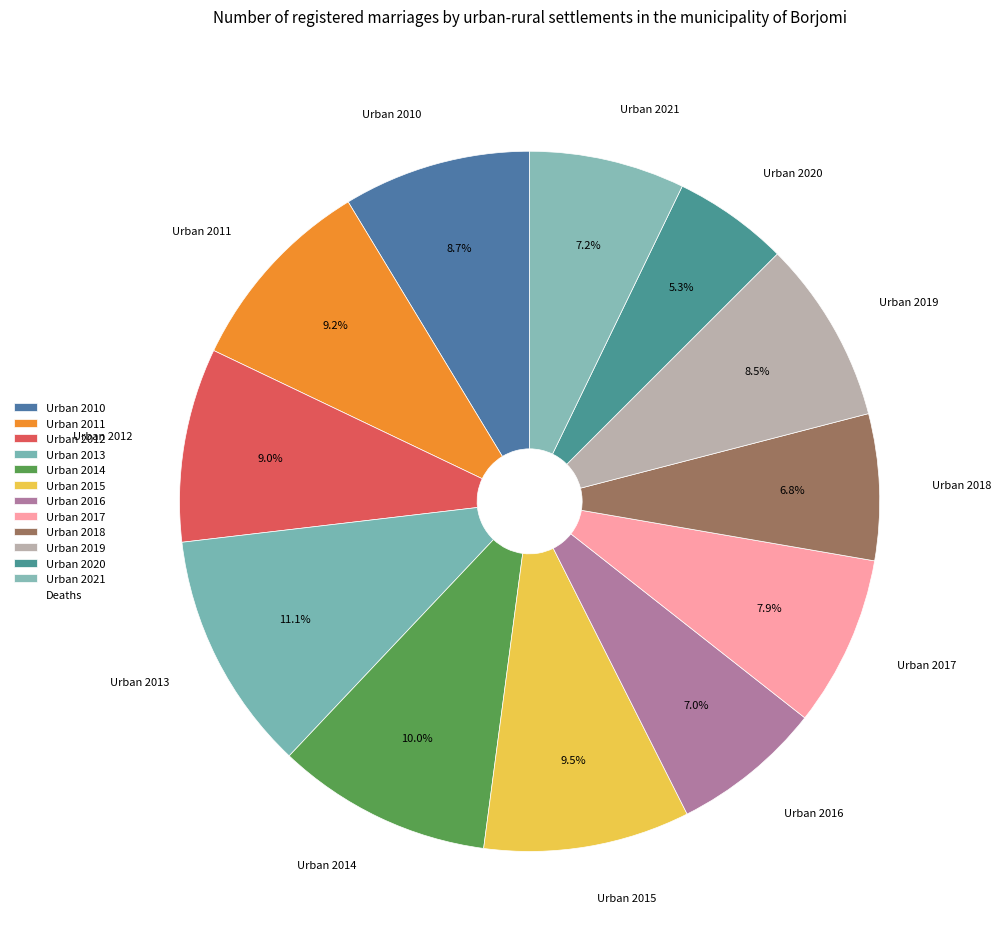

To the nearest percent, what portion does Urban 2013 represent?

11%